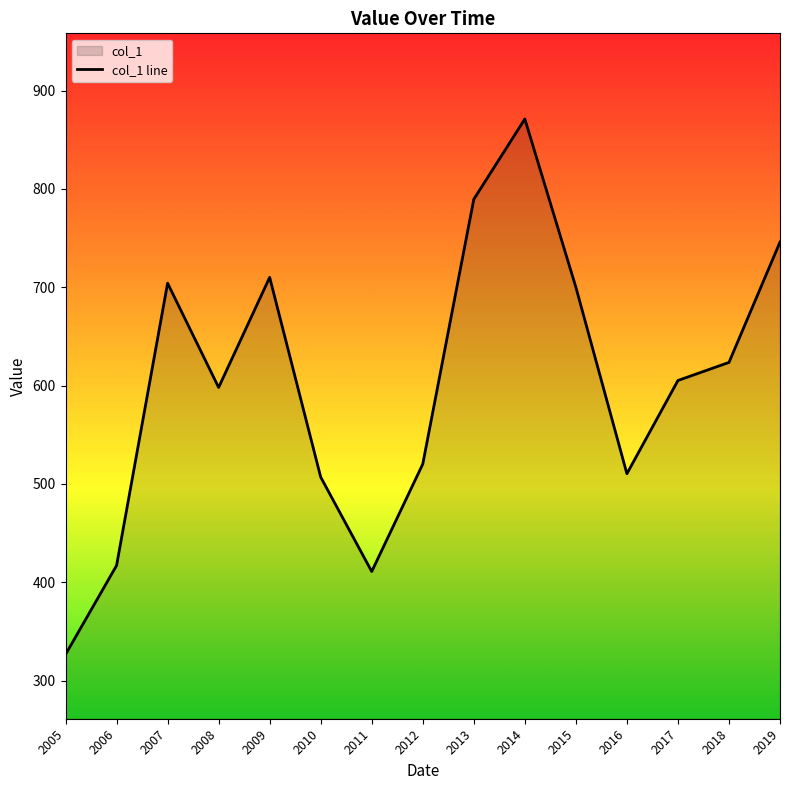

The chart shows a value of 1015.8 at 2009. True or false?

False